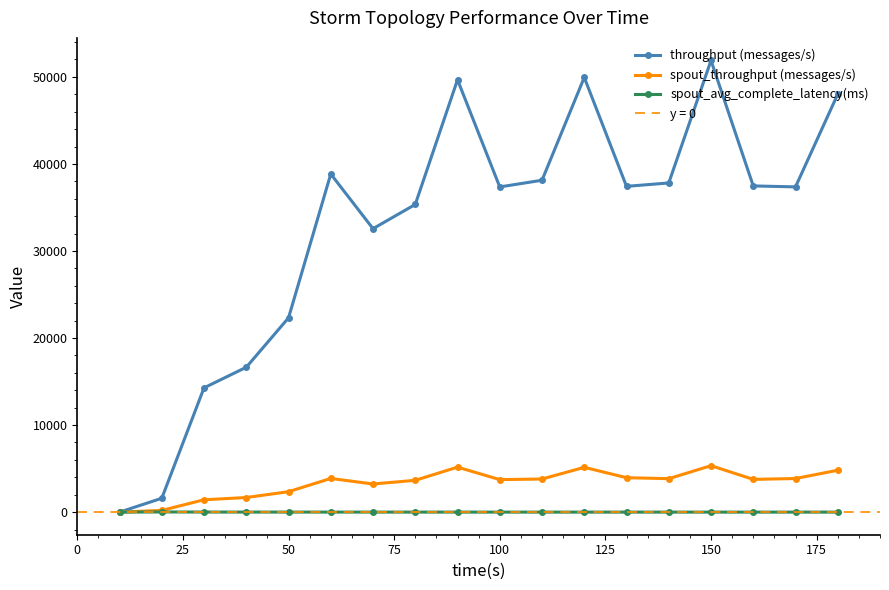

What is the highest value of the throughput (messages/s) series?

51885.0